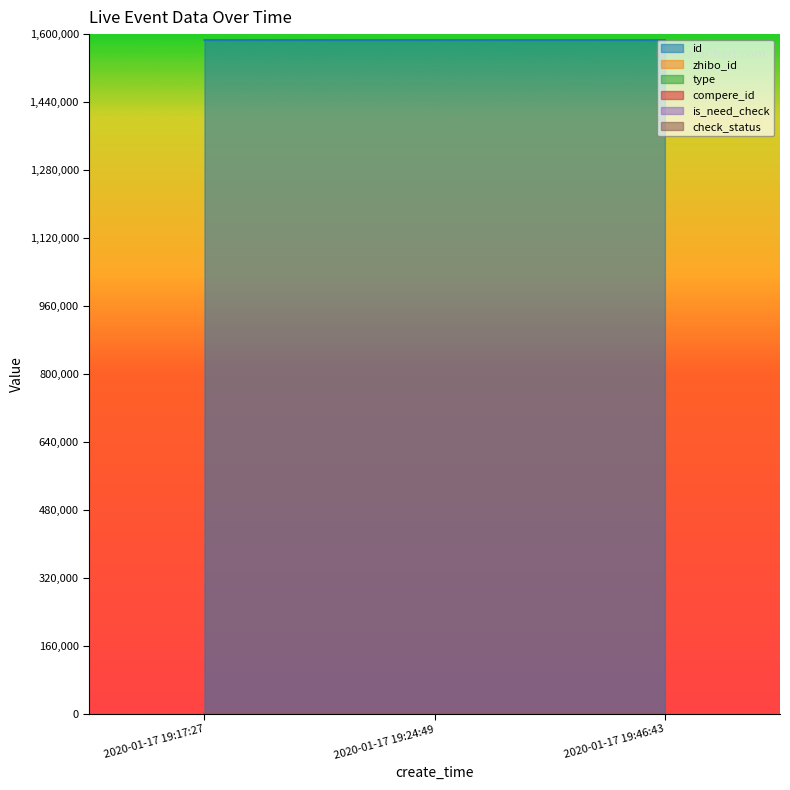

List the labels in order of compere_id value, smallest first.

2020-01-17 19:17:27, 2020-01-17 19:24:49, 2020-01-17 19:46:43